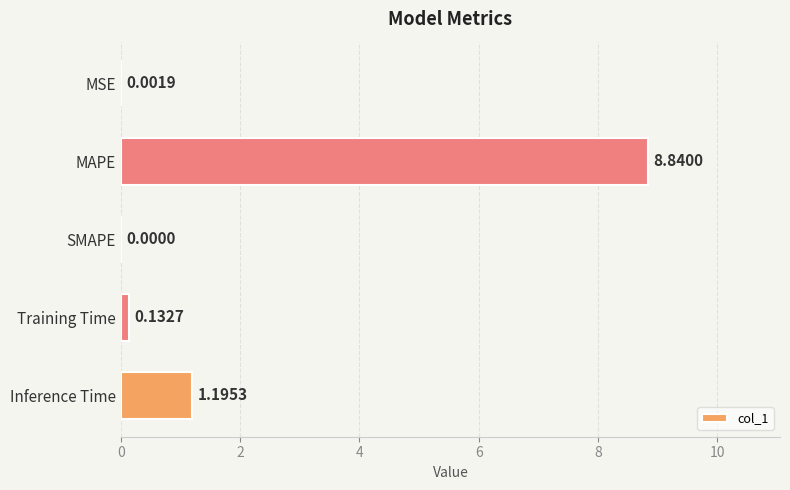

What is the sum of all values?

10.2